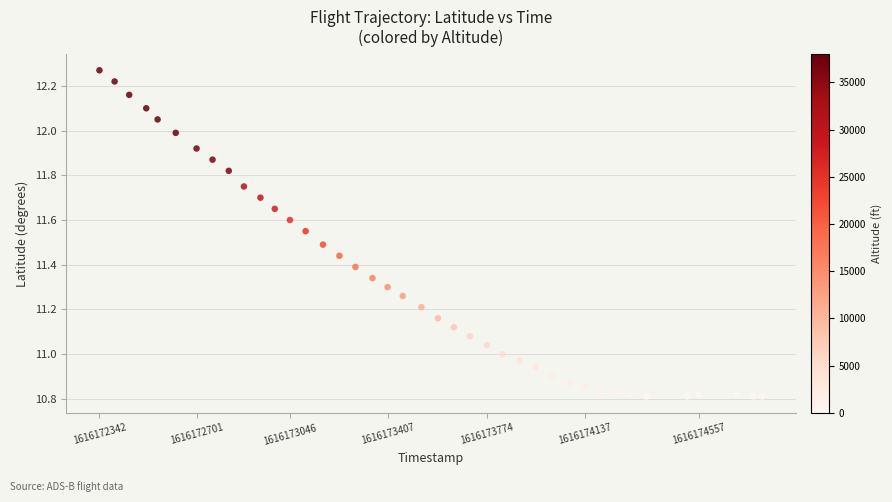

What is the range of X values (max minus min)?

2450.0